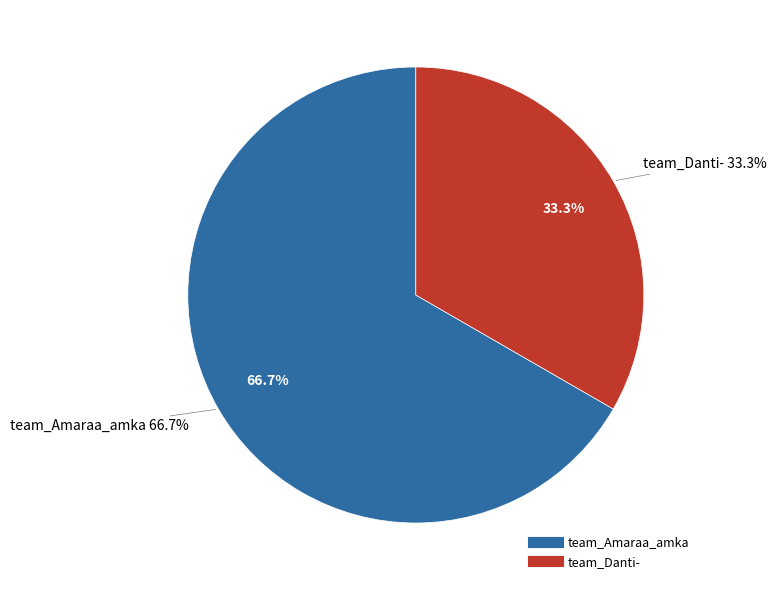

Is there a majority slice in this chart?

Yes